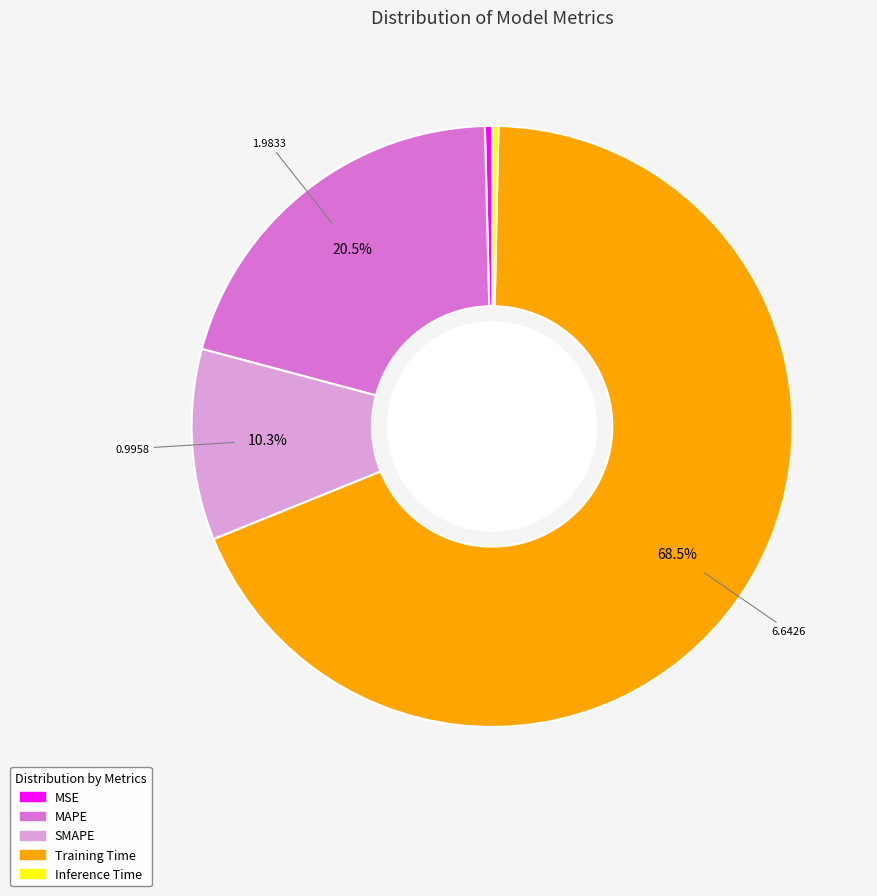

Is there any slice that represents more than half of the pie?

Yes